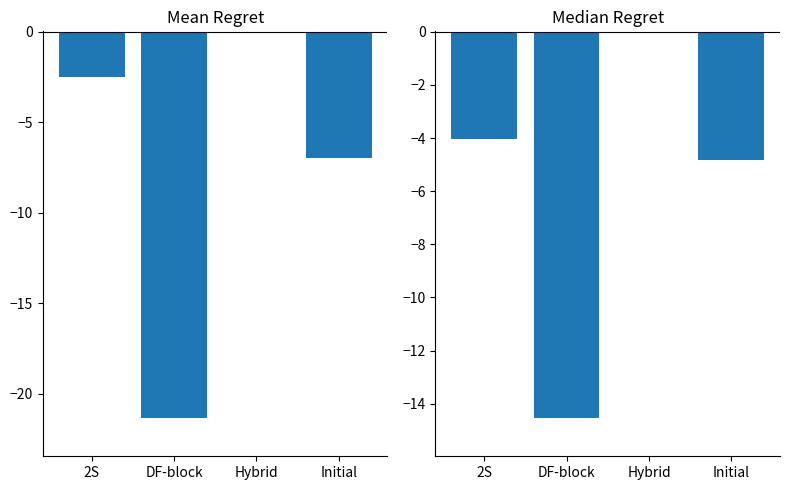

Which series has the largest total across all categories?

Median CSM Score